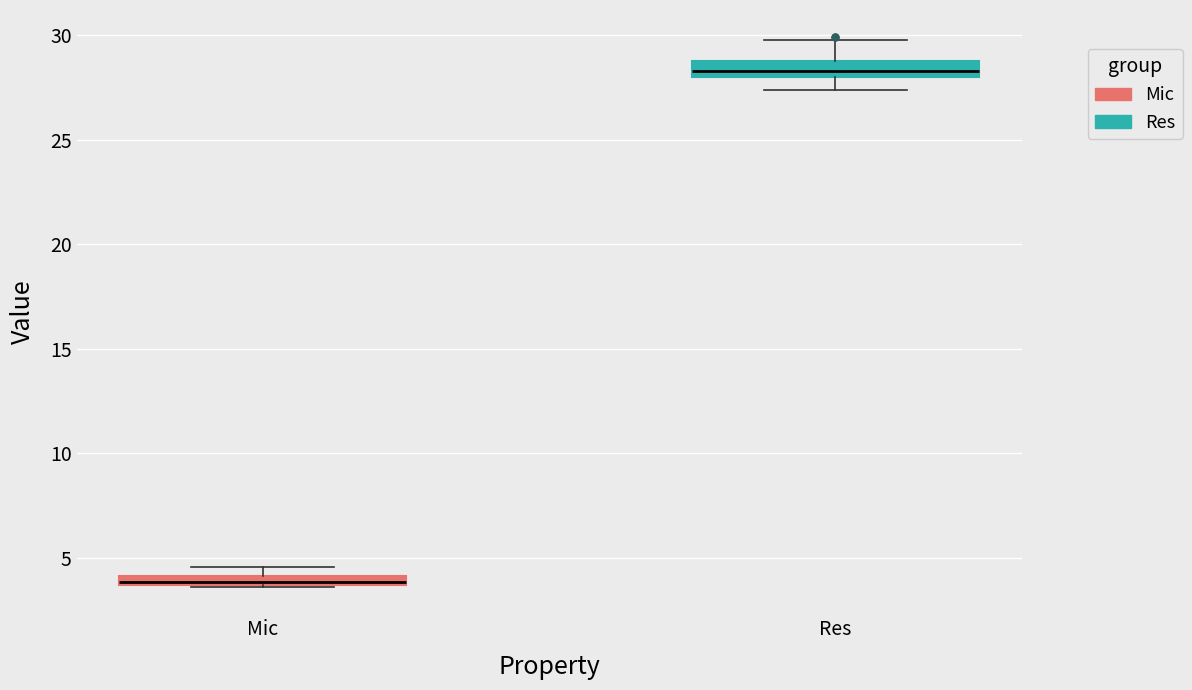

Which box's median line is the highest?

Res